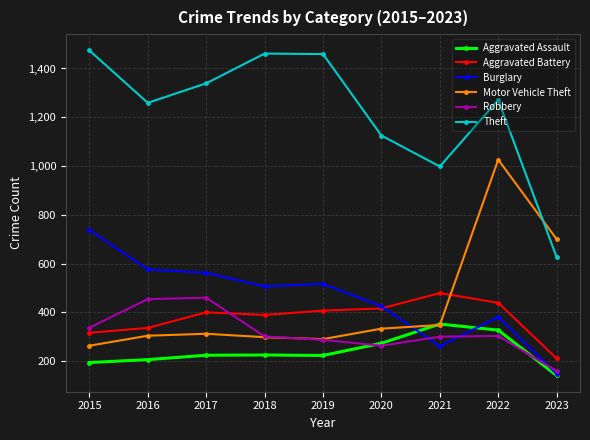

What are all the series names shown in the legend?

Aggravated Assault, Aggravated Battery, Burglary, Motor Vehicle Theft, Robbery, Theft